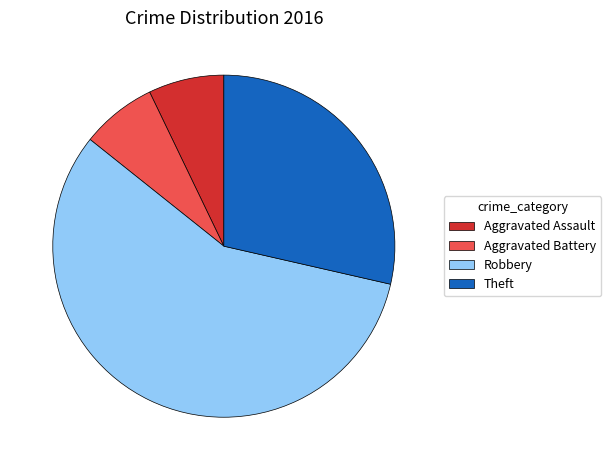

Is Aggravated Assault the majority of the pie?

No